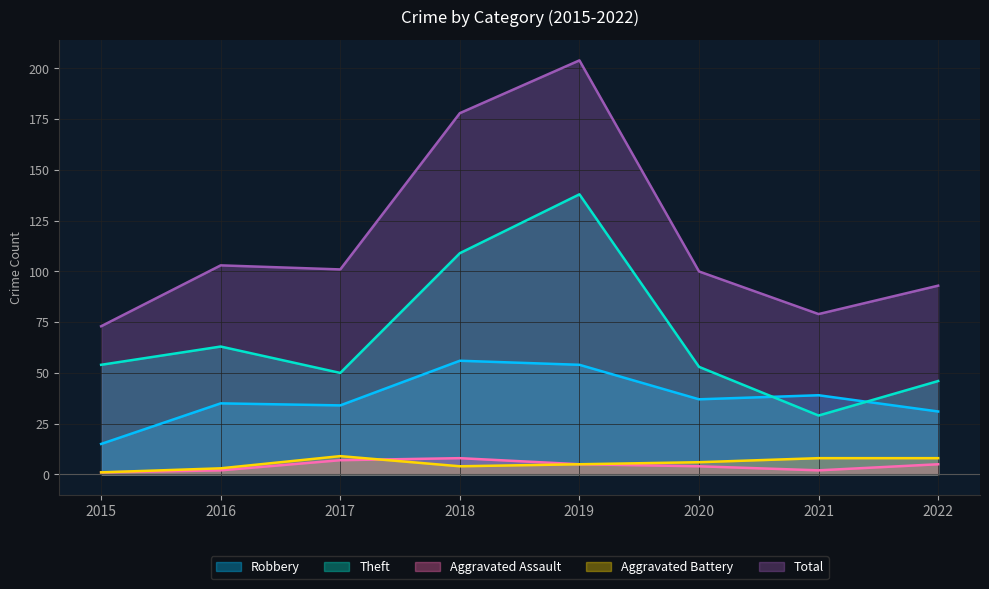

At which category is the sum across all series the highest?

2019